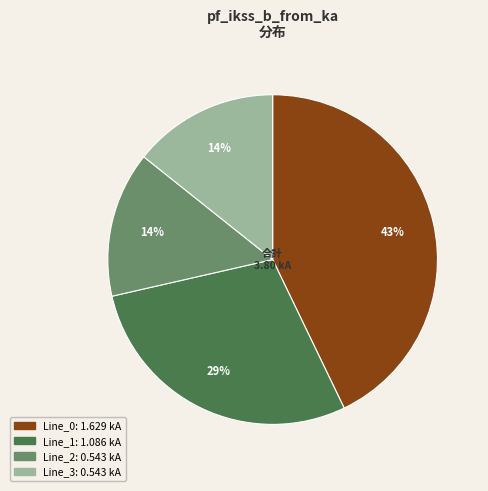

Approximately how many times larger is the value at Line_2 compared to Line_0?

0.3